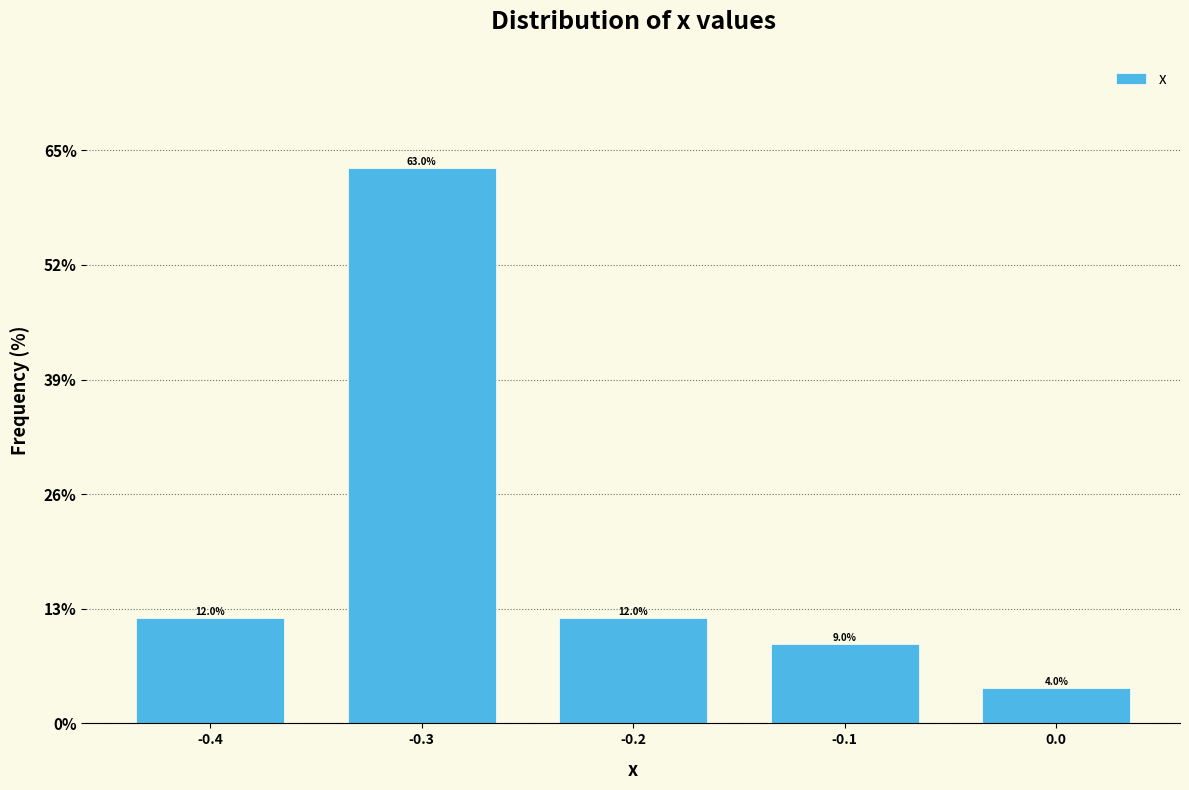

What is the height of the bar covering -0.45 to -0.35 on the x-axis?

12.0